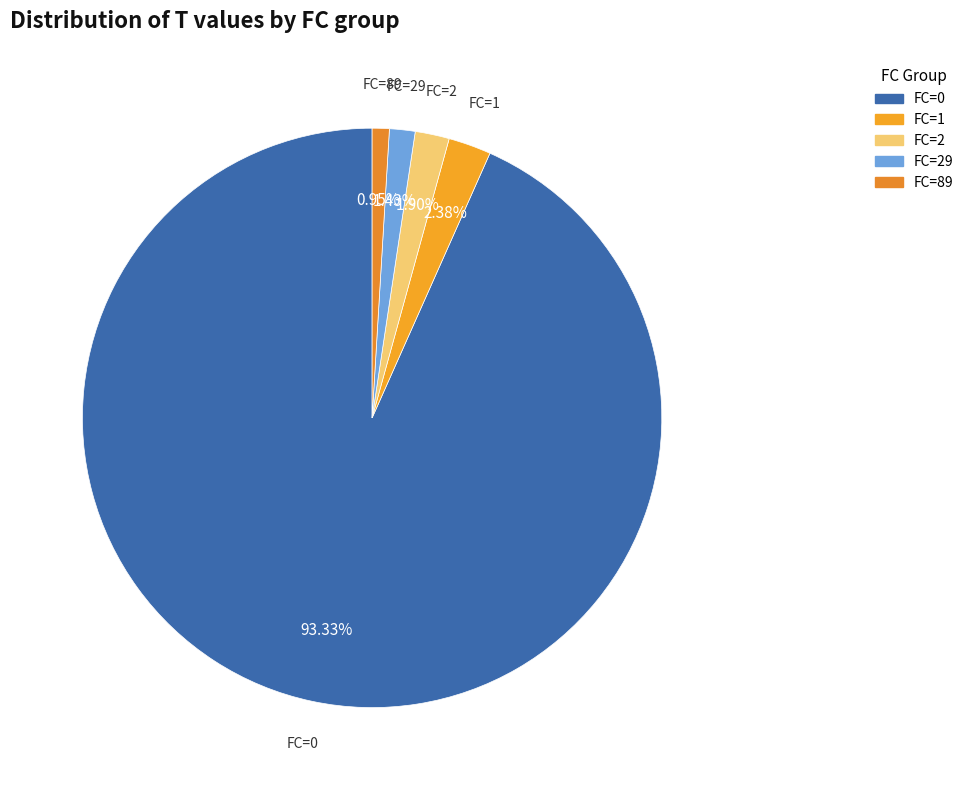

Count the number of slices in the pie.

5